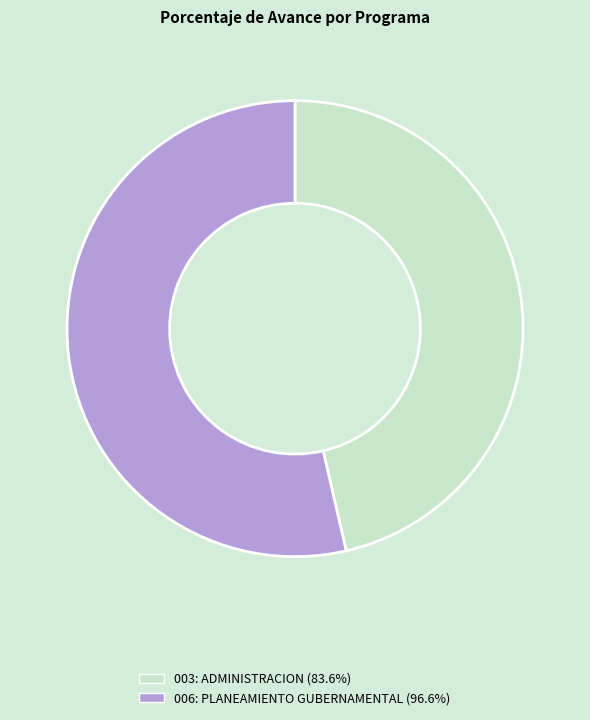

How many segments does this pie chart have?

2